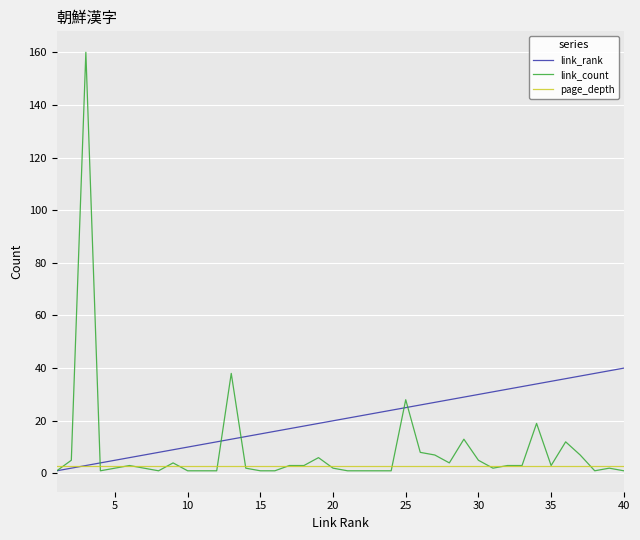

Which series has the largest total across all categories?

link_rank